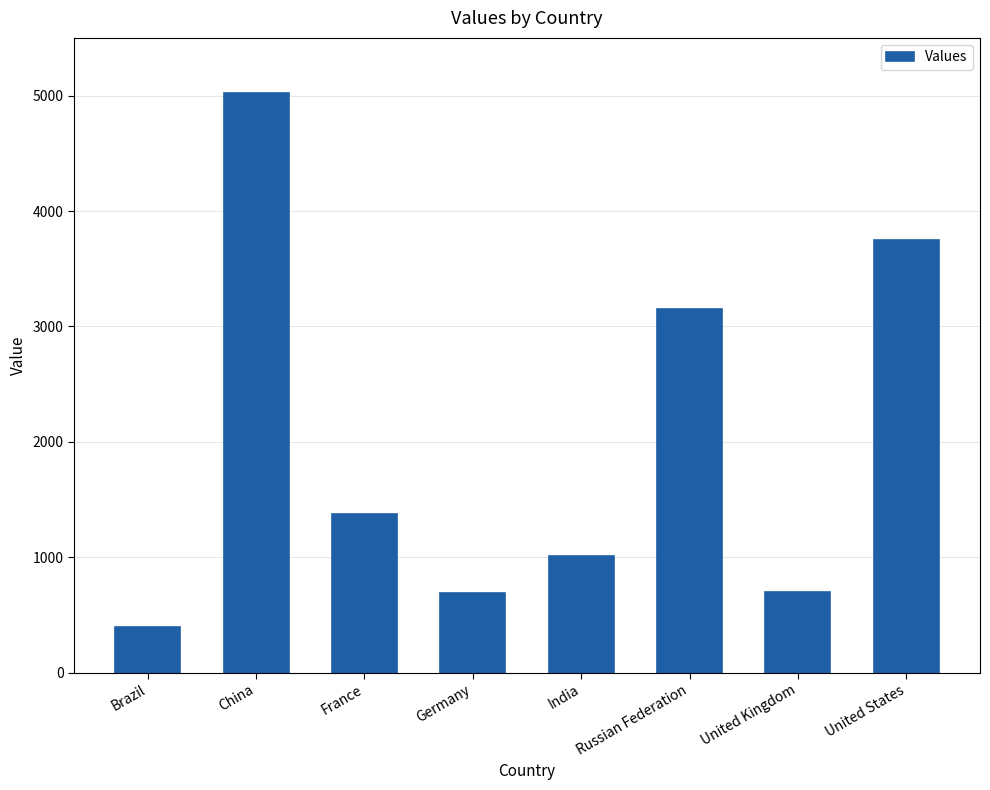

How many categories are shown in the chart?

8